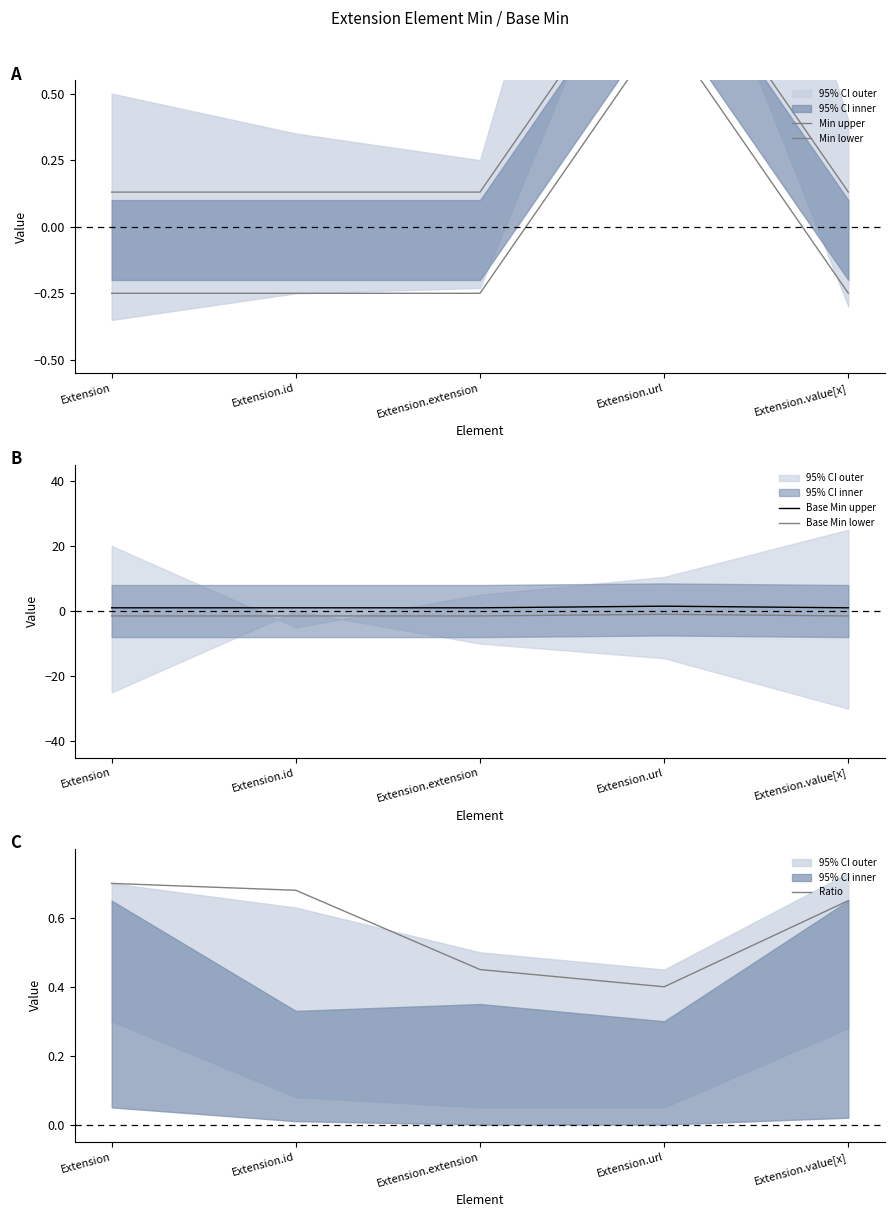

True or false: Base Min upper and Base Min lower intersect in this chart.

False